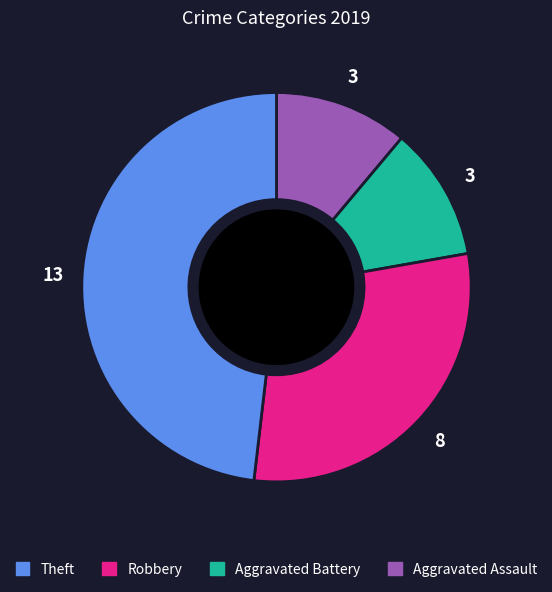

Does any single category account for the majority?

No